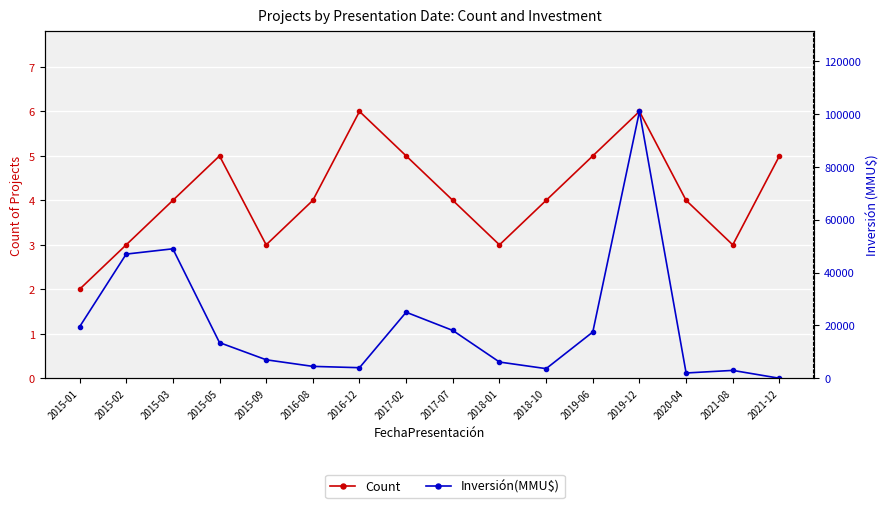

True or false: Inversión(MMU$) has a value of 26886 at 2019-06.

False